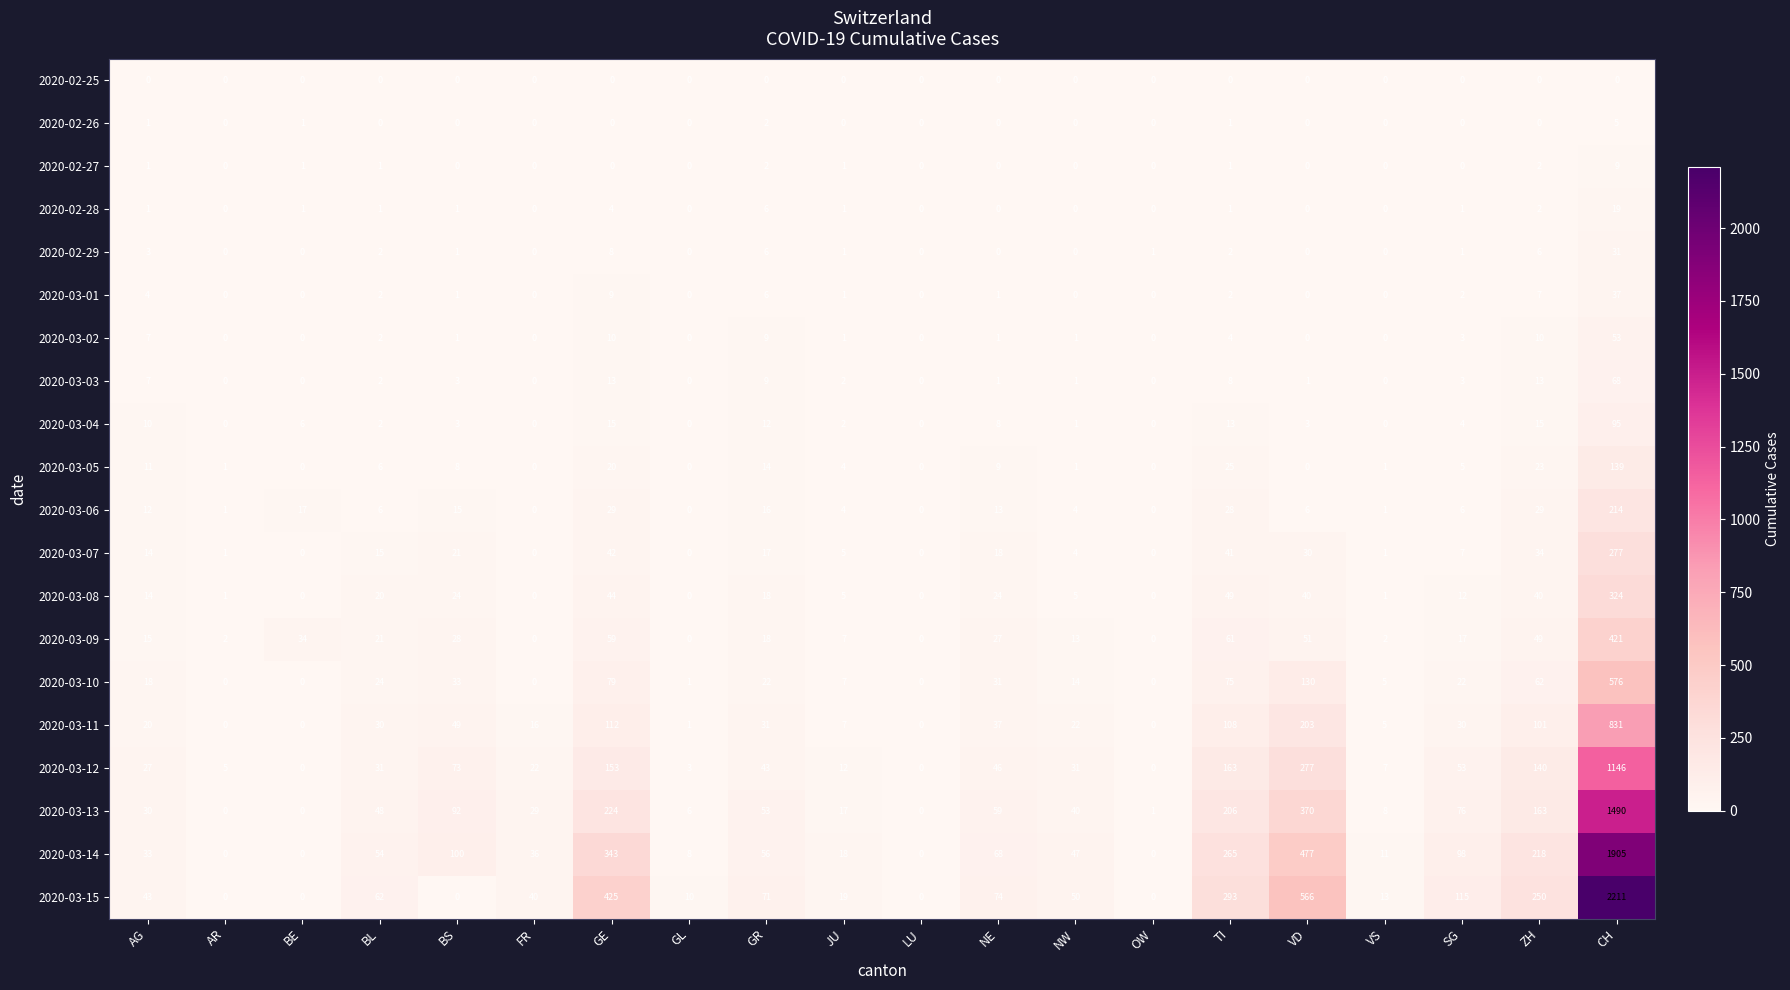

Which series has the largest range (max minus min)?

2020-03-15